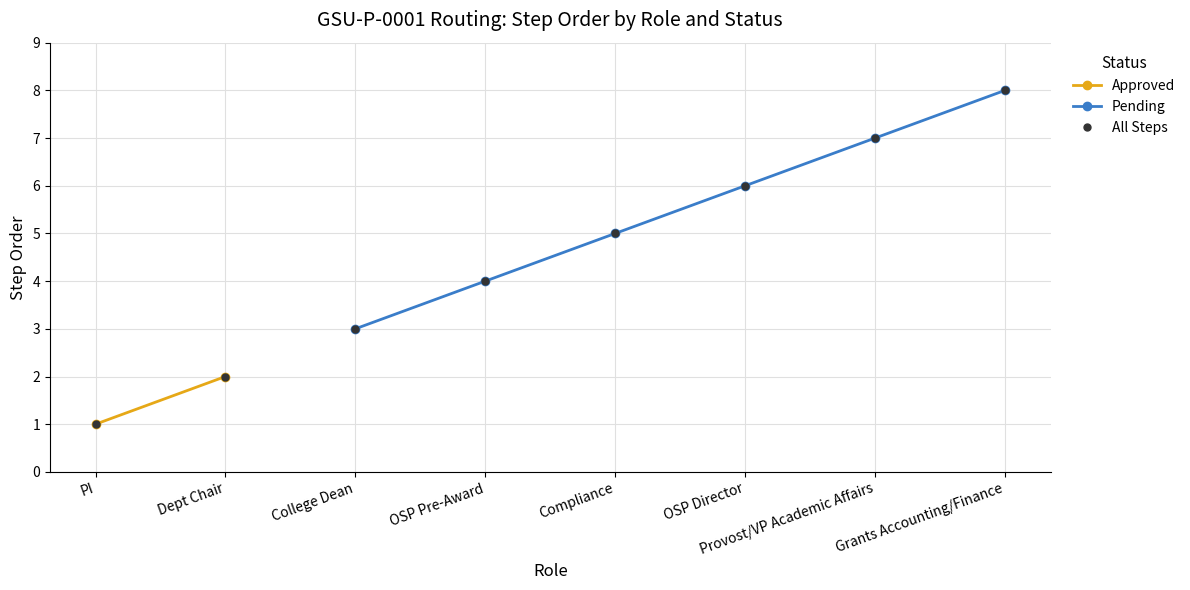

What is the value of the Pending point at the 2nd from the left?

4